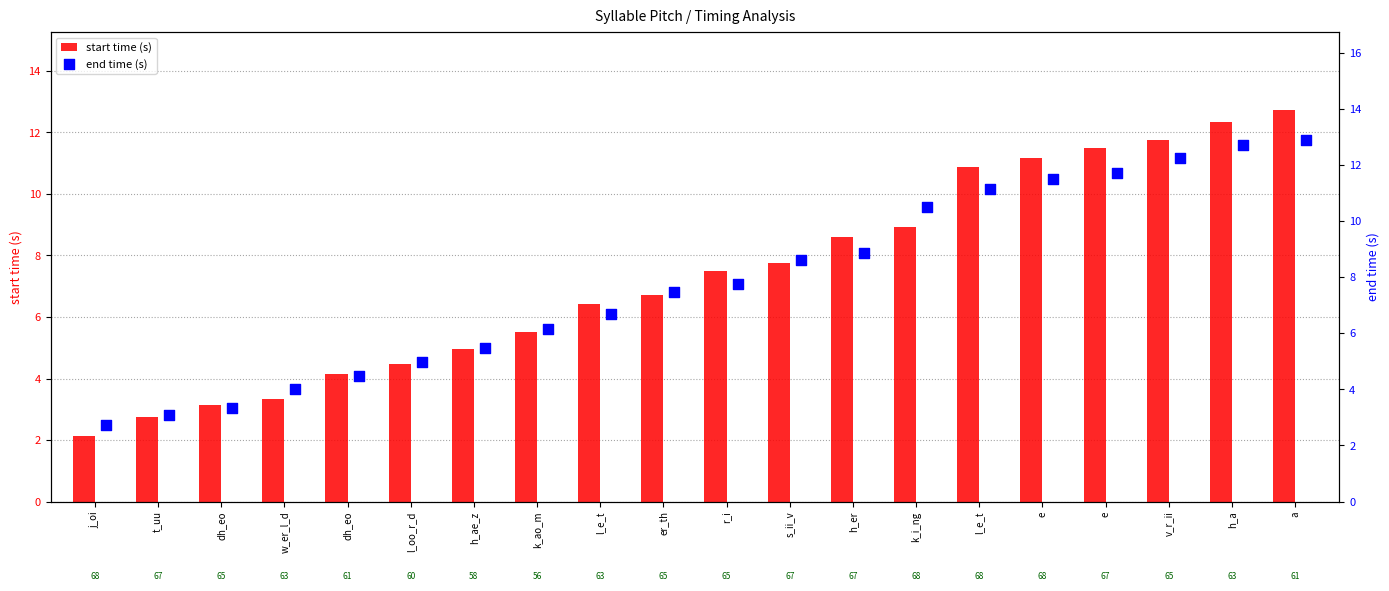

At which category is the sum across all series the highest?

a